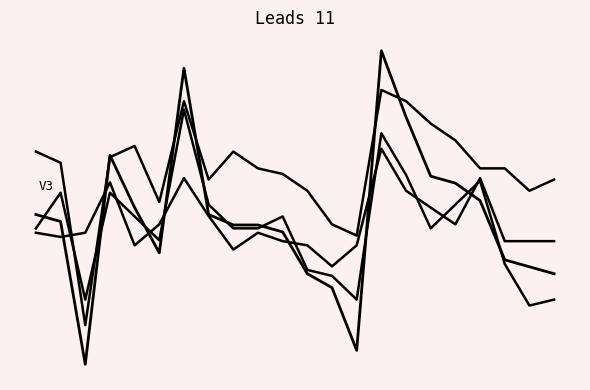

The Squat Best series shows -0.3 at 19. True or false?

True